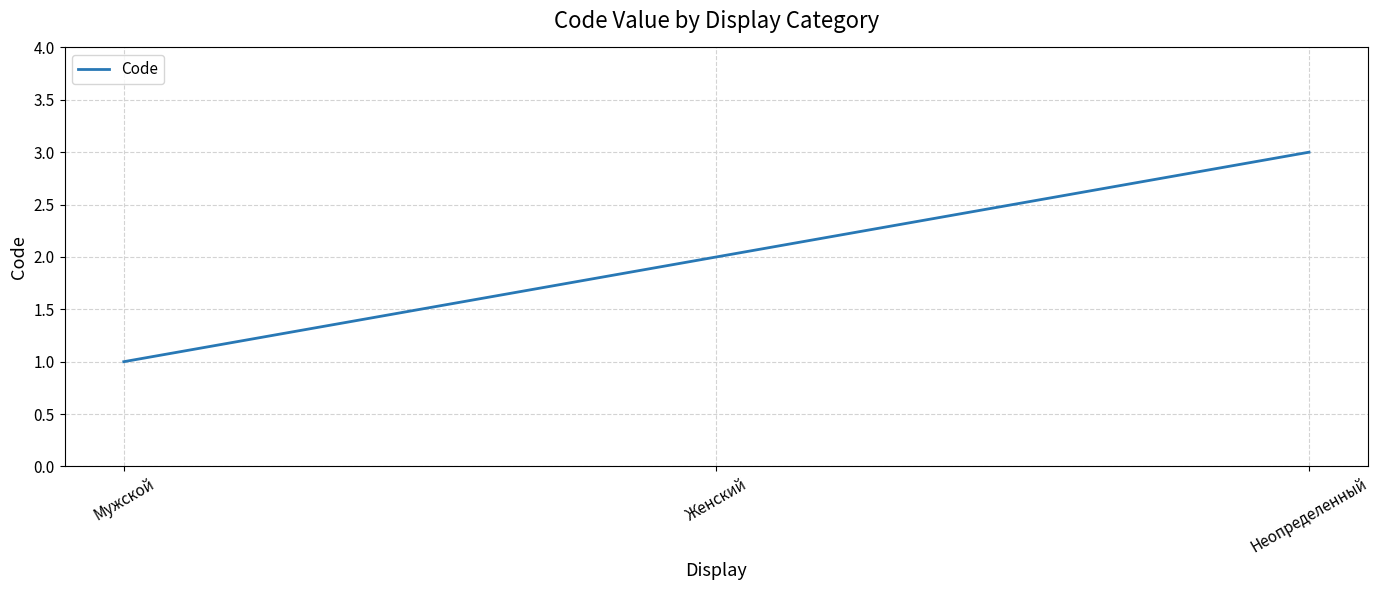

What is the sum of the values at Неопределенный and Мужской?

4